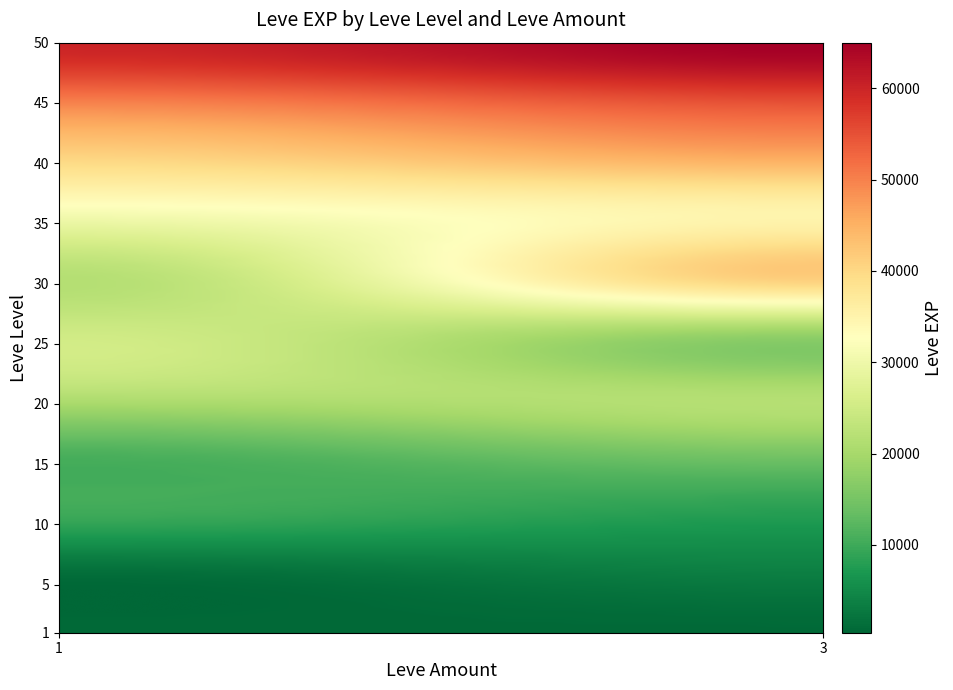

What is the minimum value shown in the chart?

800